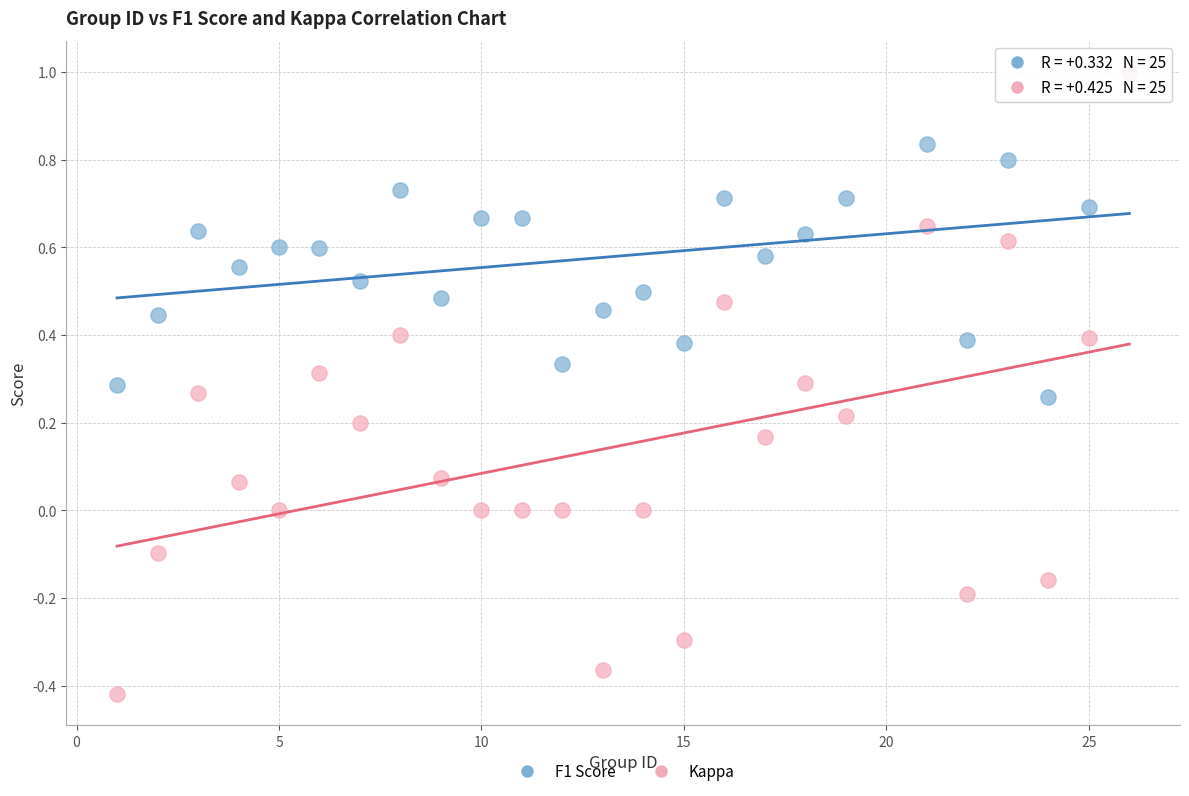

What are all the series names shown in the legend?

F1 Score, Kappa